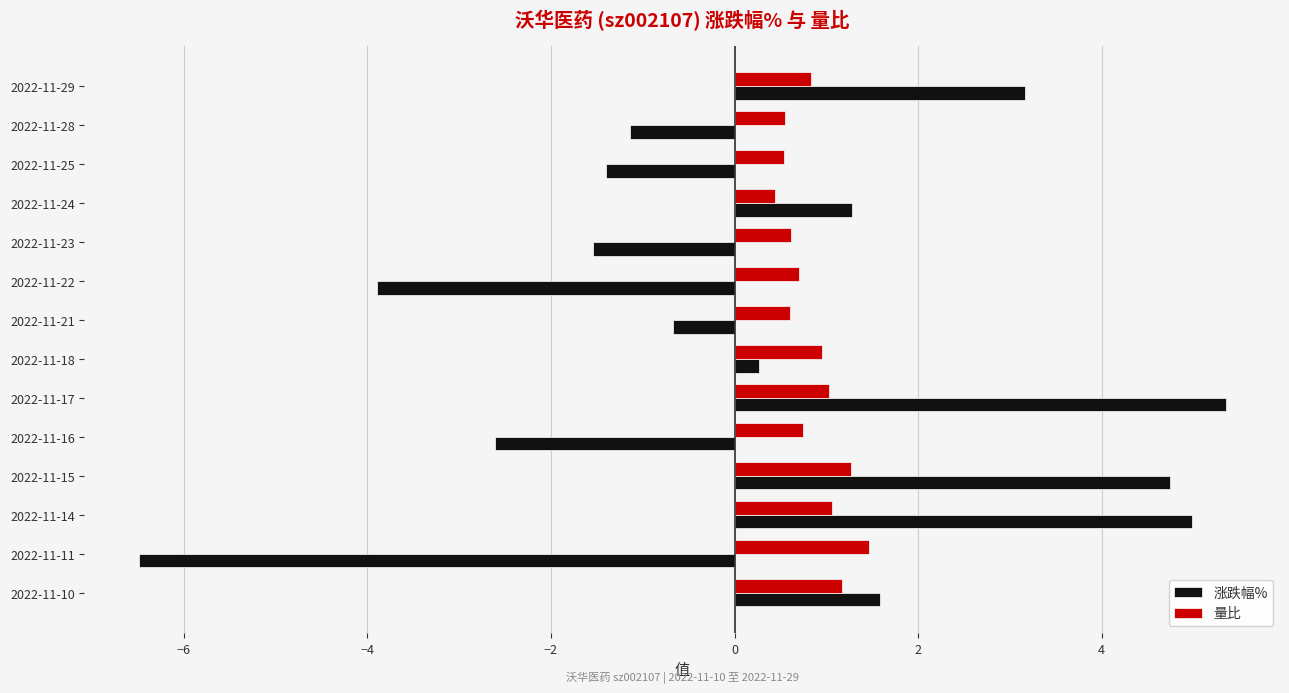

How many positive values does the 涨跌幅% series have?

7